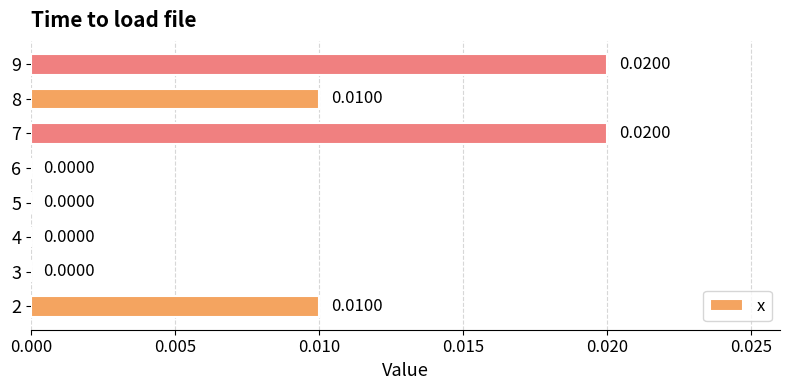

Which has a higher value, 7 or 8?

7